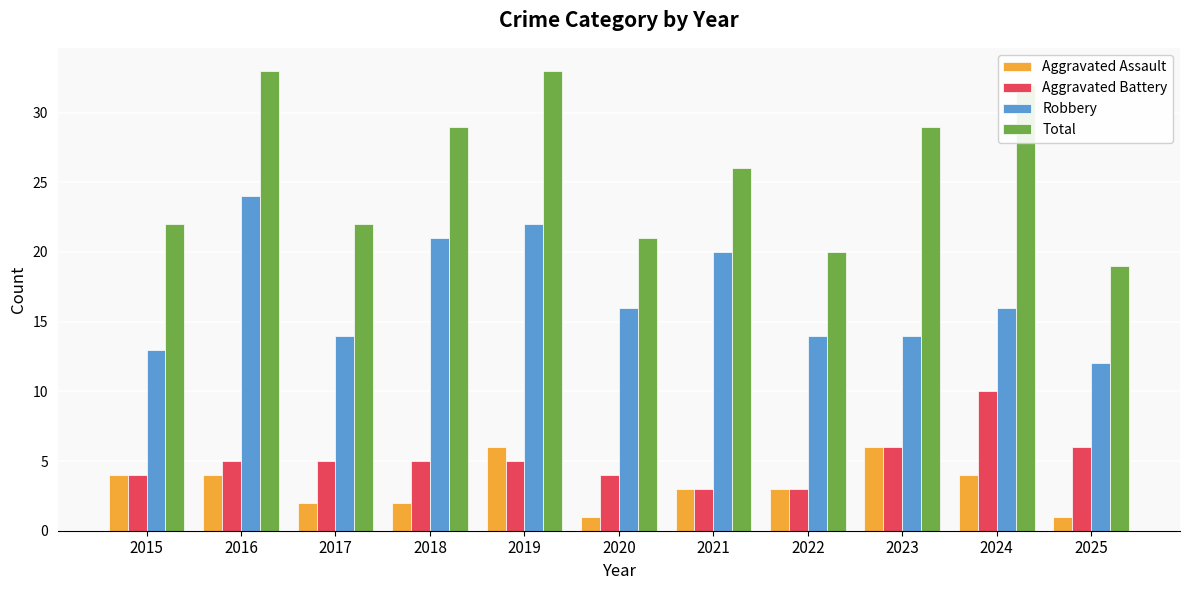

What is the difference between the second highest and minimum values in the Robbery series?

10